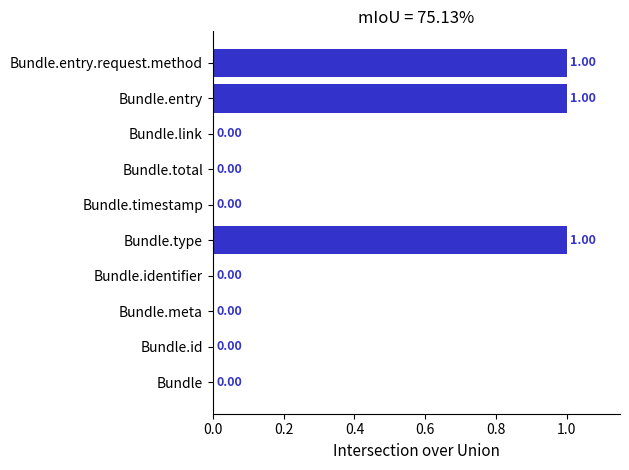

Count the number of categories in the chart.

10